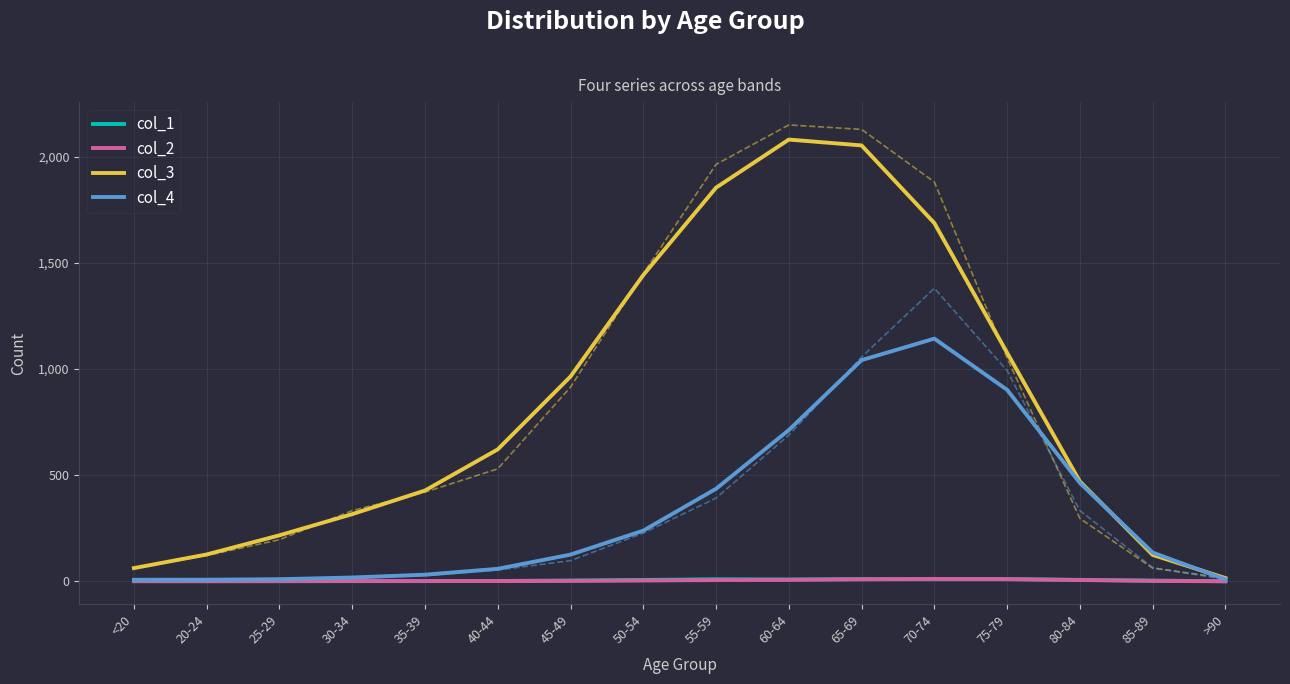

Reading right to left, transcribe all the data shown in this chart.

col_1: 0.0	3.3	6.7	10.0	9.7	10.0	8.3	9.3	6.3	3.7	1.3	0.7	0.7	0.3	0.3	0.0
col_2: 0.0	1.7	5.7	10.0	10.7	9.3	6.7	5.7	3.3	1.7	1.0	1.3	1.0	0.7	0.3	1.0
col_3: 15.0	124.3	470.3	1077.0	1688.3	2054.3	2082.0	1855.3	1443.3	965.0	621.7	427.7	316.3	216.7	126.3	62.0
col_4: 9.0	135.3	463.3	902.3	1143.7	1042.3	712.7	436.0	238.7	125.7	58.7	31.0	17.7	9.7	7.3	7.0